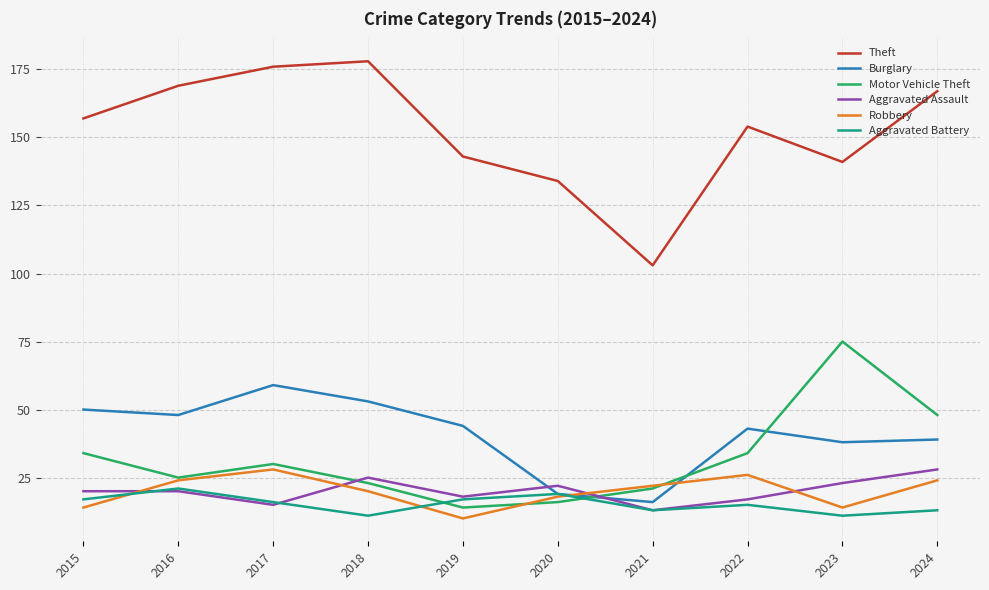

What is the total value across all series at 2022?

289